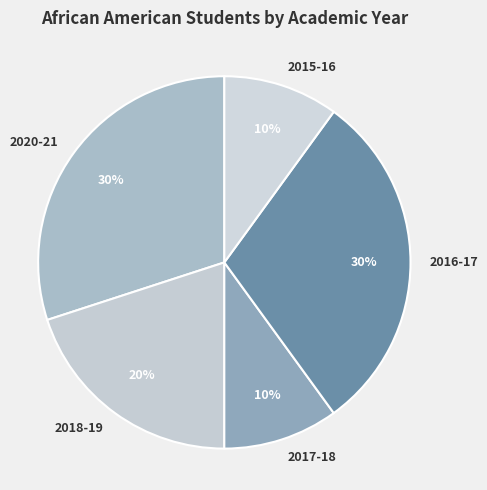

The 2020-21 slice represents 36% of the pie. True or false?

False